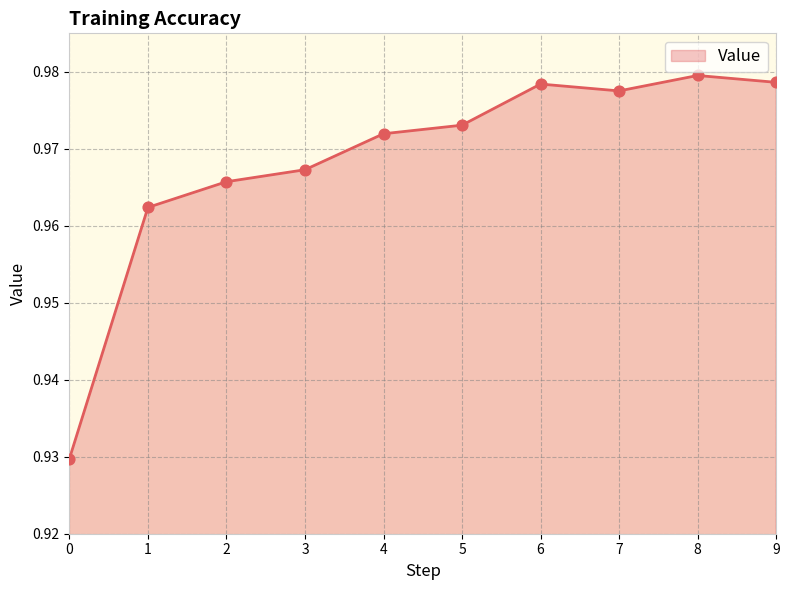

Which has a higher value, 4 or 5?

5